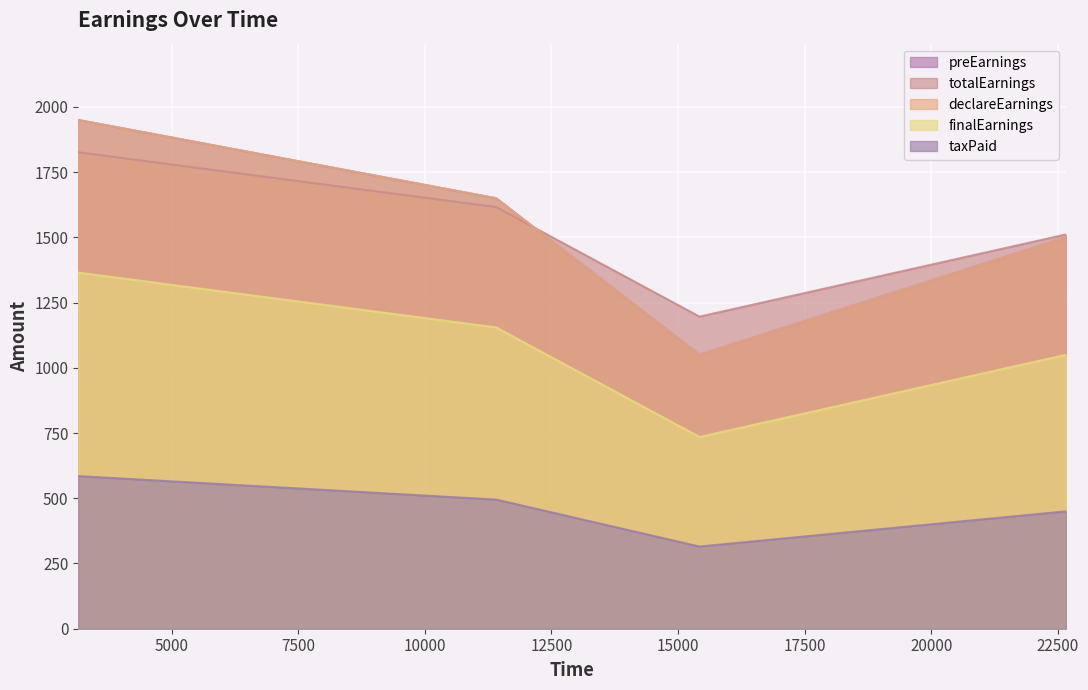

Is the value of totalEarnings at 11407 greater than the value of finalEarnings at 3154?

Yes